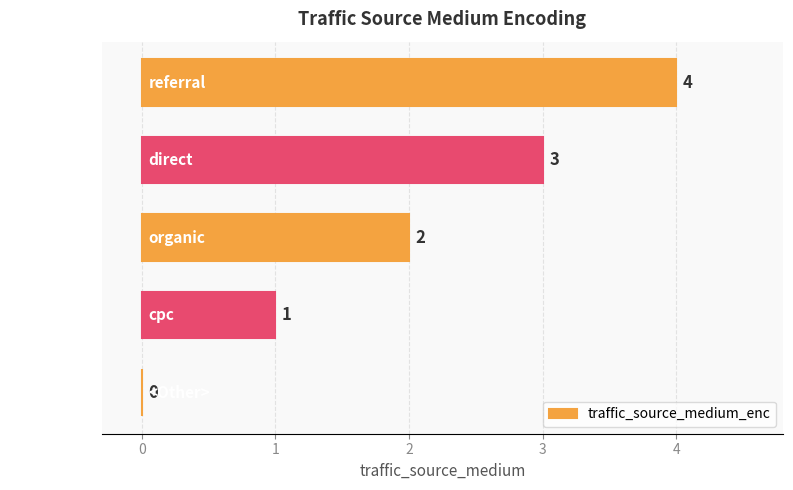

What is the maximum value shown in the chart?

4